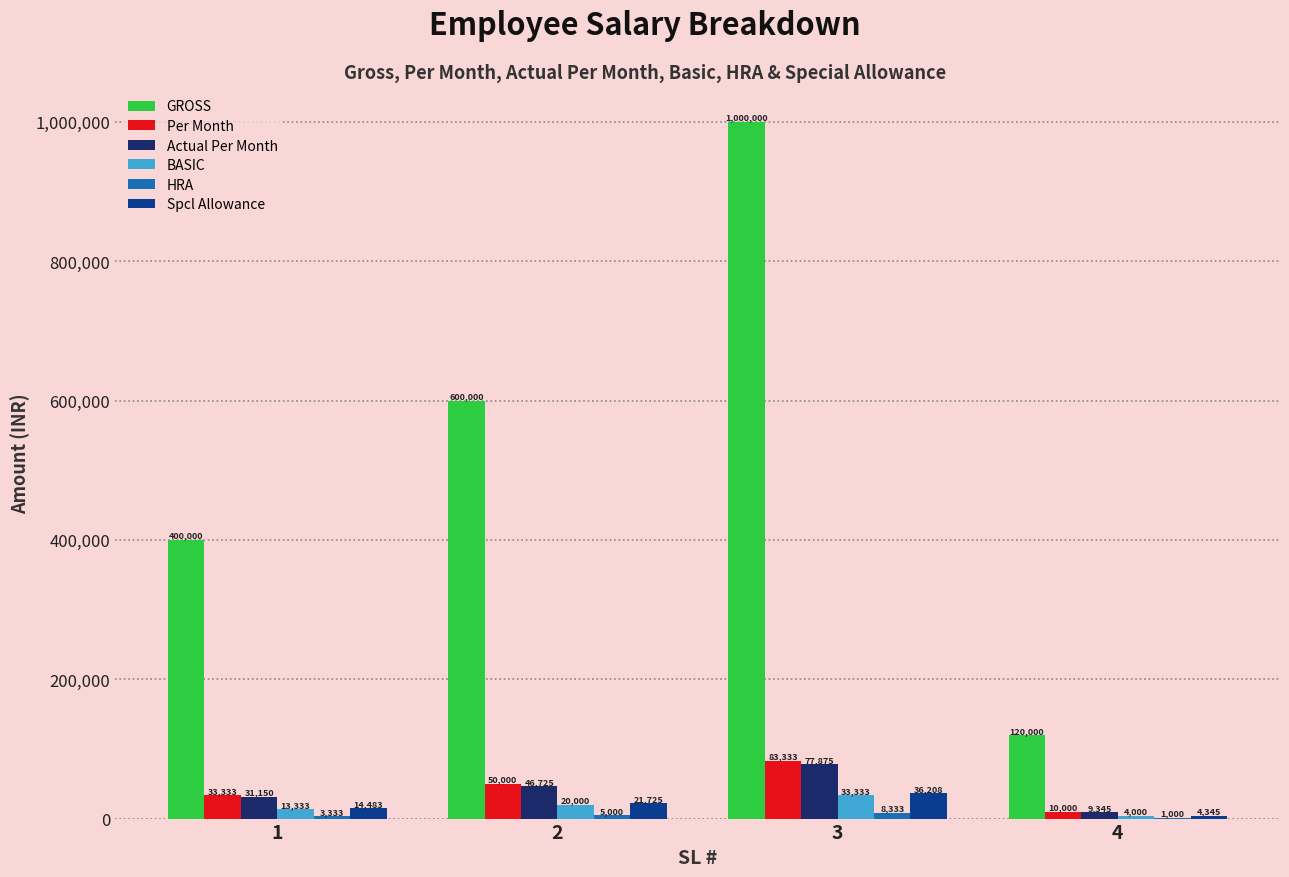

At which label does Per Month reach its peak?

3